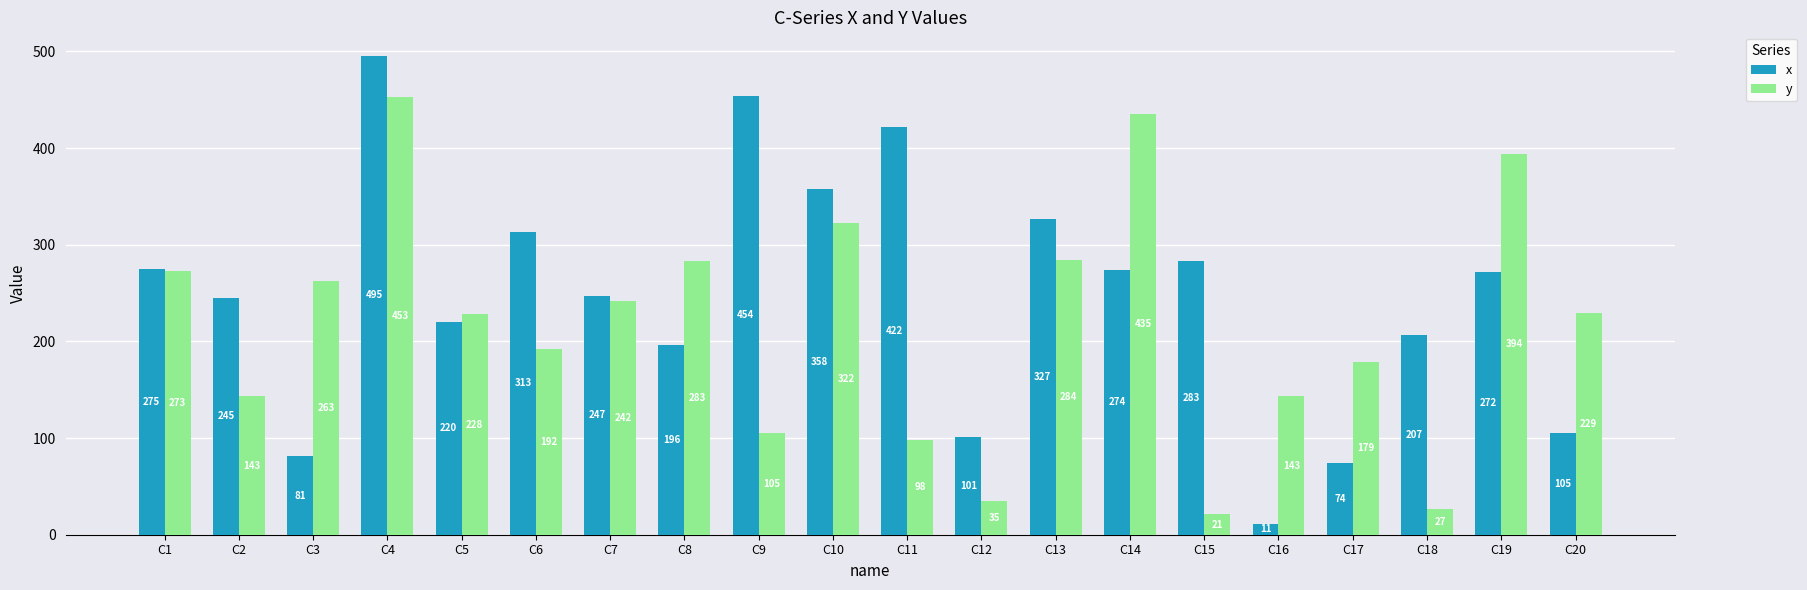

Which series has the widest spread of values?

x